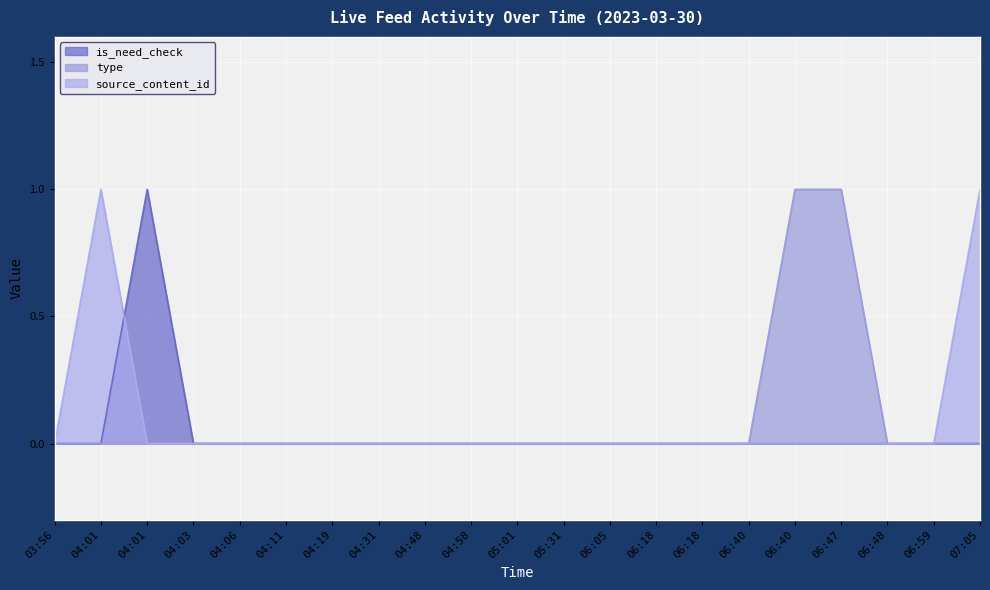

What is the label of the 1st point from the right?

07:05